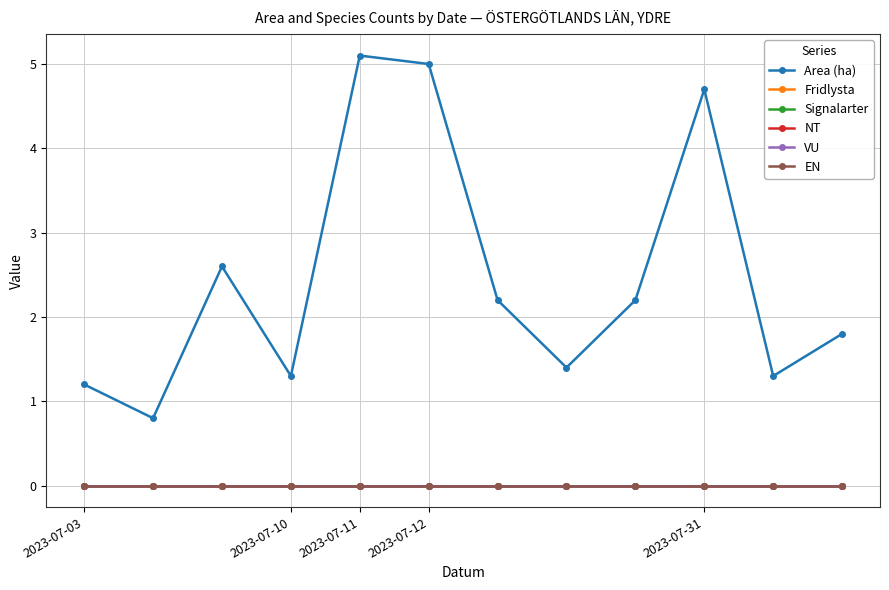

True or false: Fridlysta and Signalarter cross at least once.

False